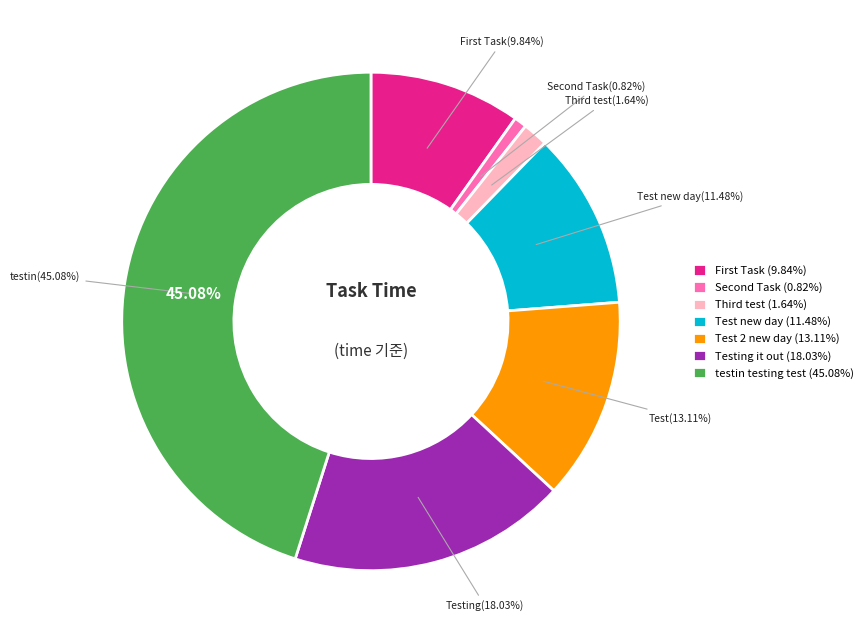

What percentage is the Test new day slice, to the nearest percent?

11%